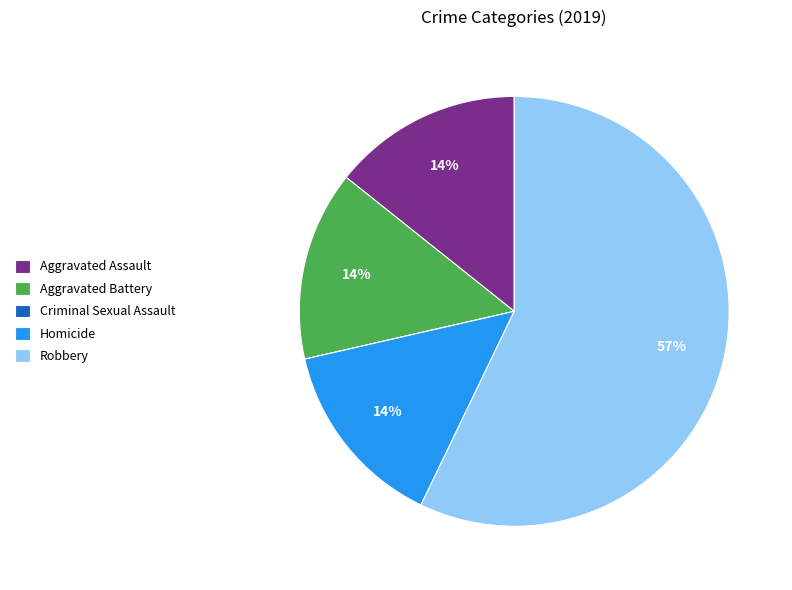

Is Aggravated Assault the majority of the pie?

No